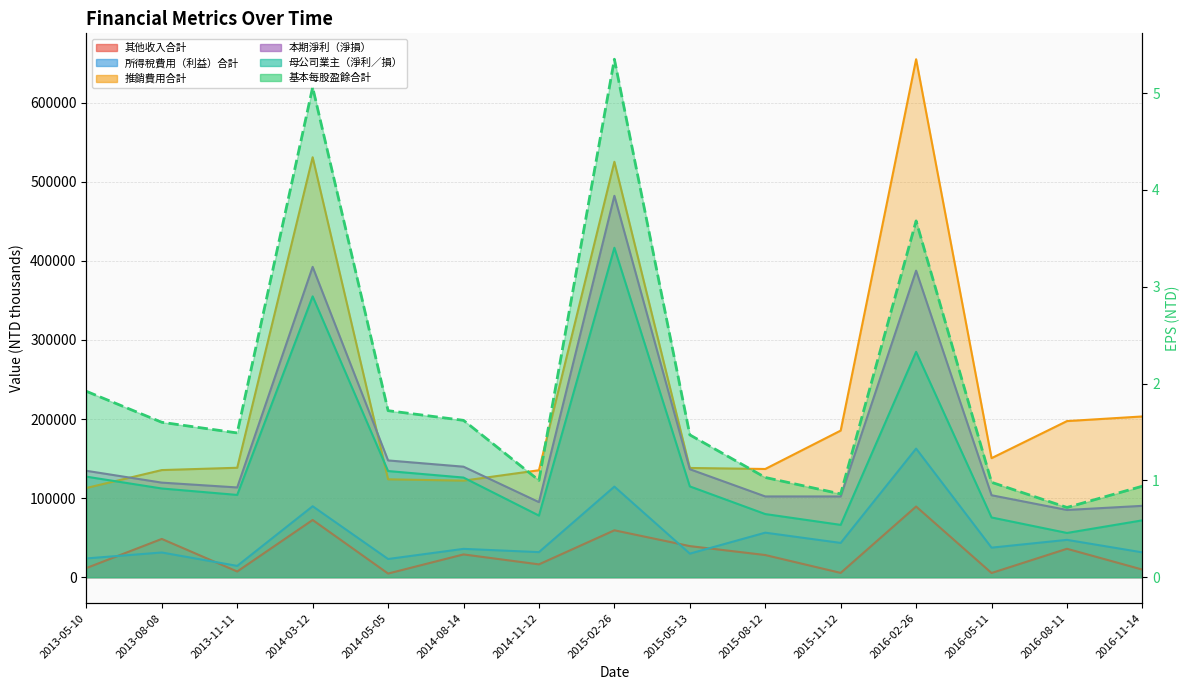

At which category does 母公司業主（淨利／損） reach its first local valley?

2013-11-11